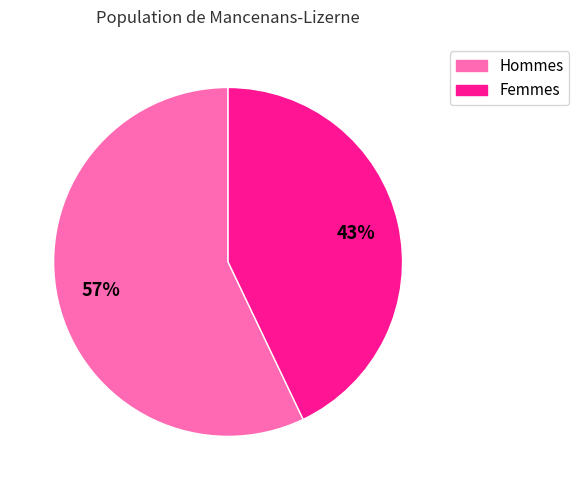

To the nearest percent, what portion does Hommes represent?

57%